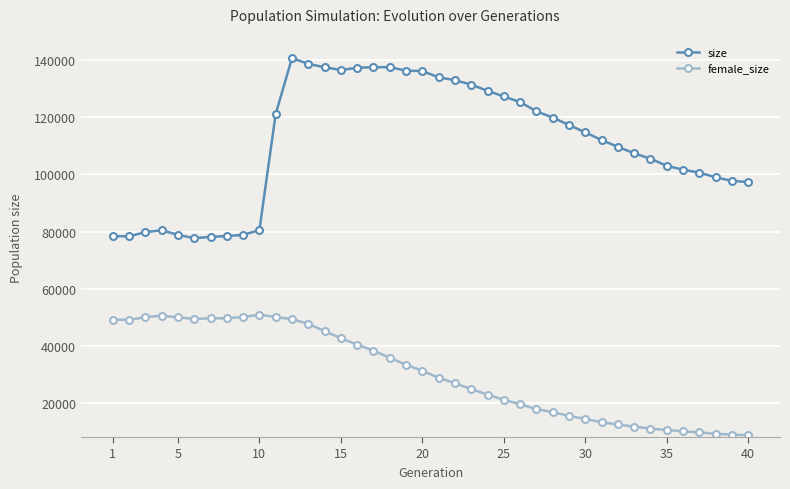

Rank the series by their average value, from lowest to highest.

female_size, size